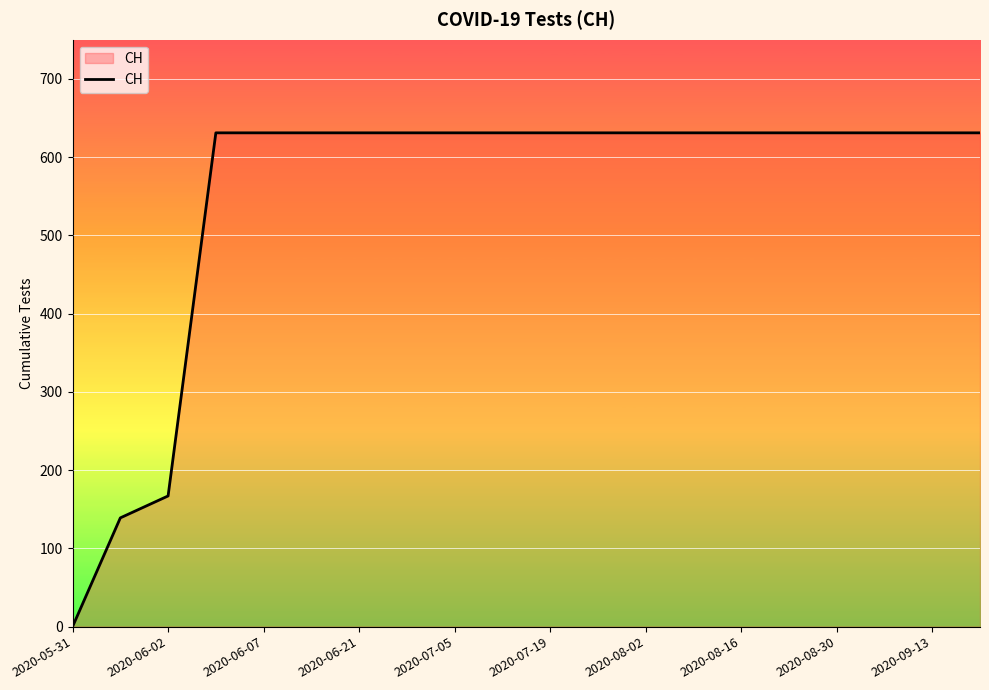

What is the greatest value displayed?

631